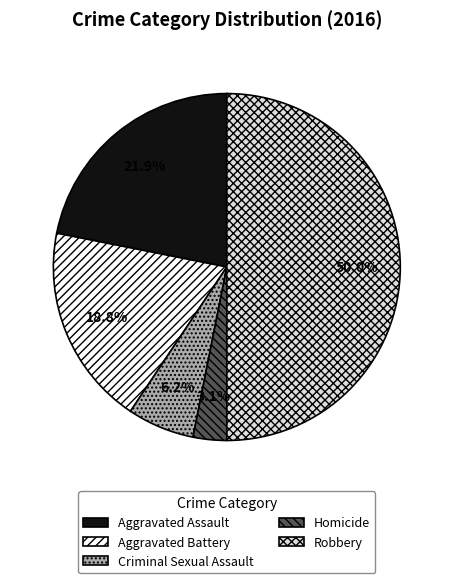

To the nearest percent, what is the difference between the largest and smallest slice percentages?

47%